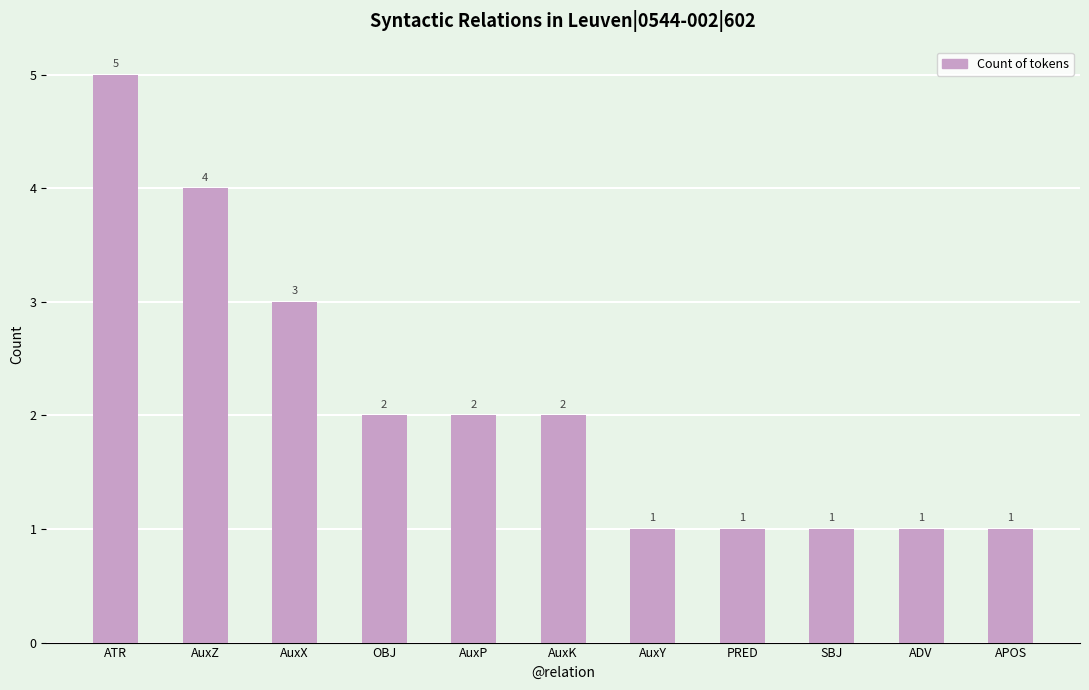

Is it true that the value at AuxK is 1?

False